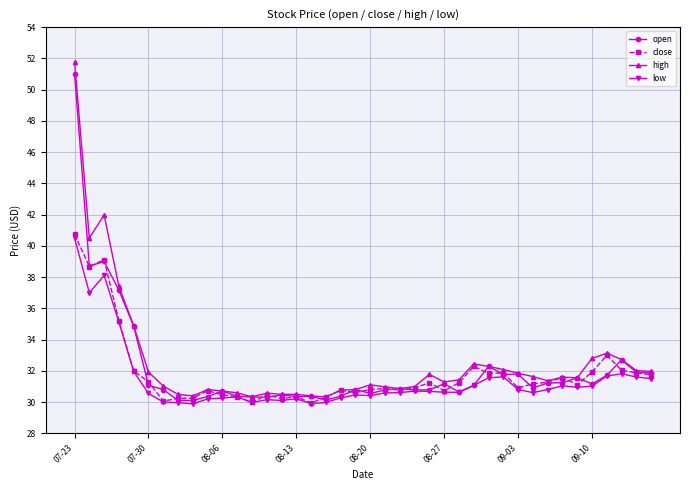

What is the maximum value for open?

51.0